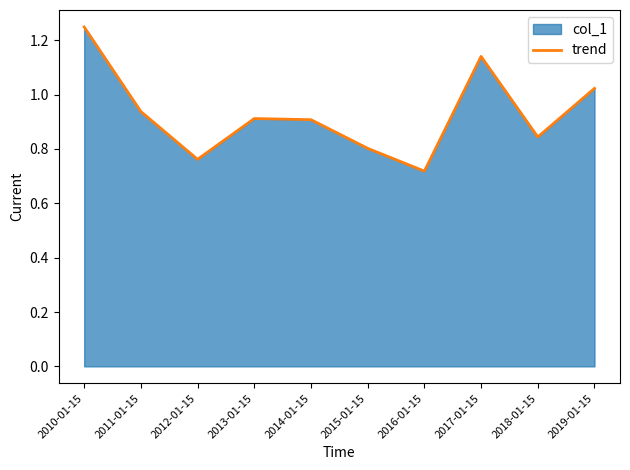

Approximately how many times larger is the value at 2015-01-15 compared to 2010-01-15?

0.6